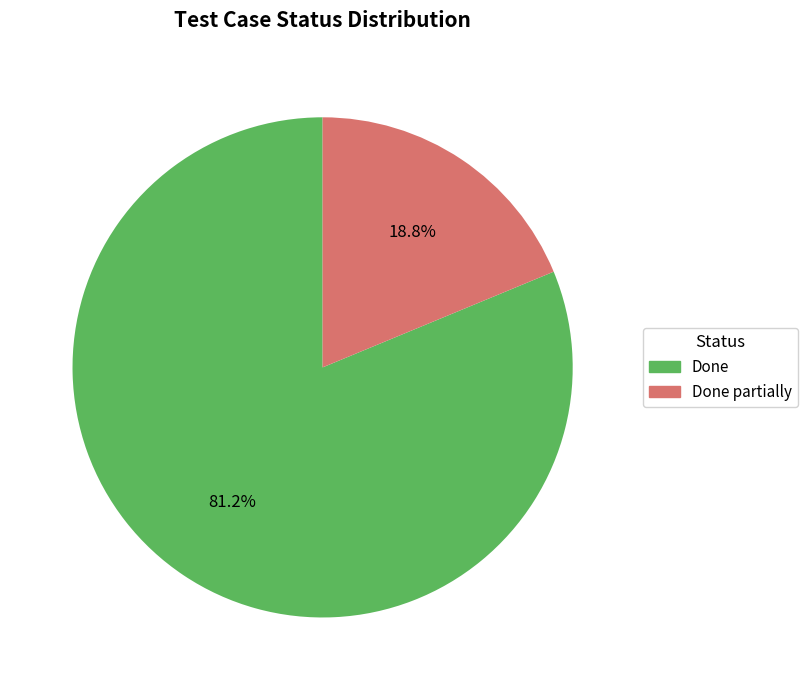

What percentage do Done and Done partially together represent?

100.0%